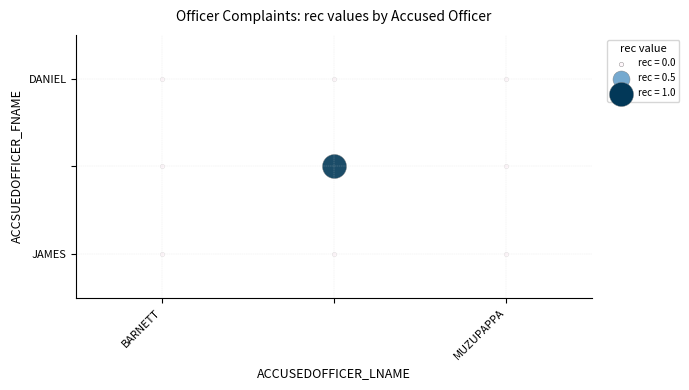

What is the maximum value shown in the chart?

1